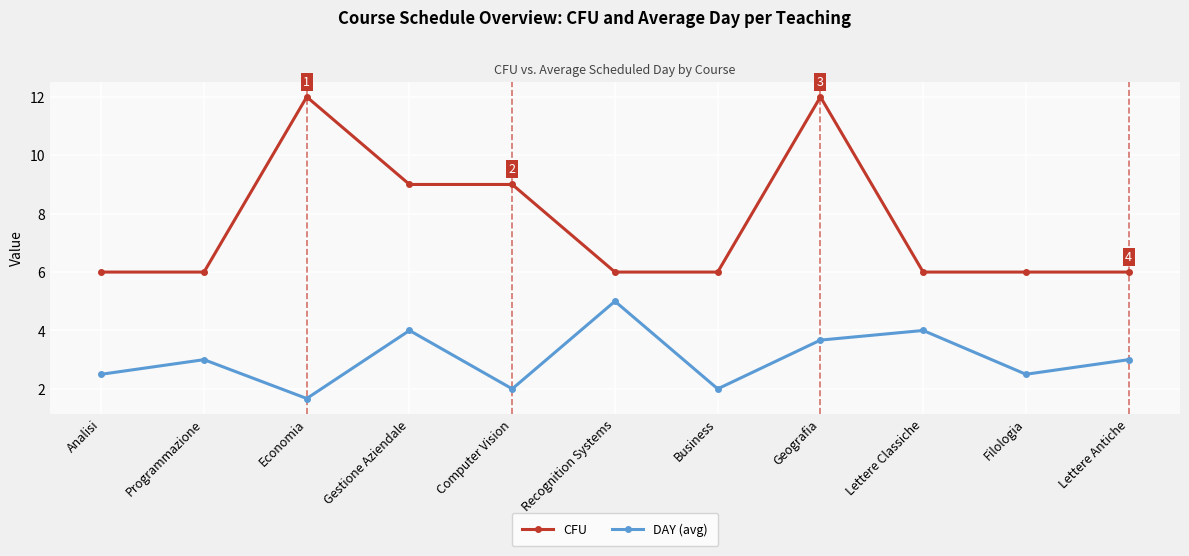

The value of CFU at Economia is 12.0. True or false?

True